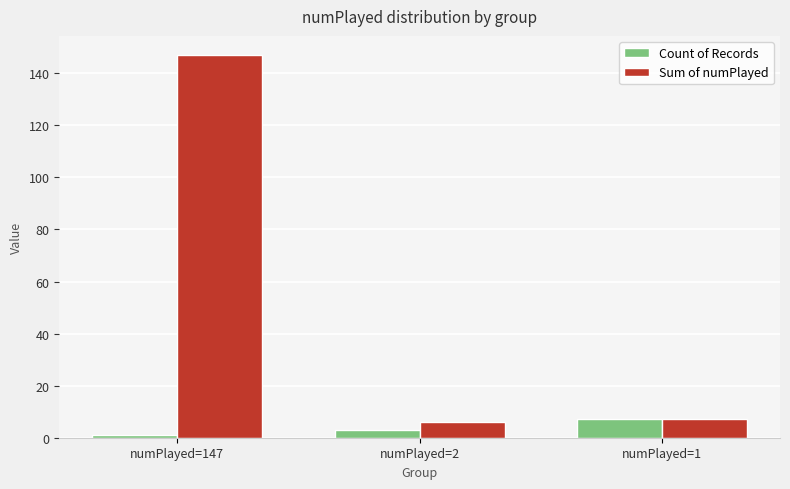

Which series has the largest total across all categories?

Sum of numPlayed